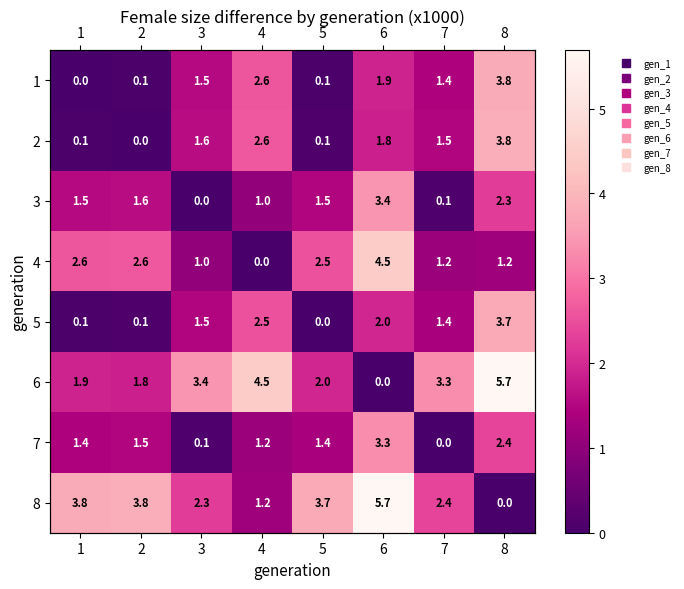

At which label does 1 reach its minimum?

1